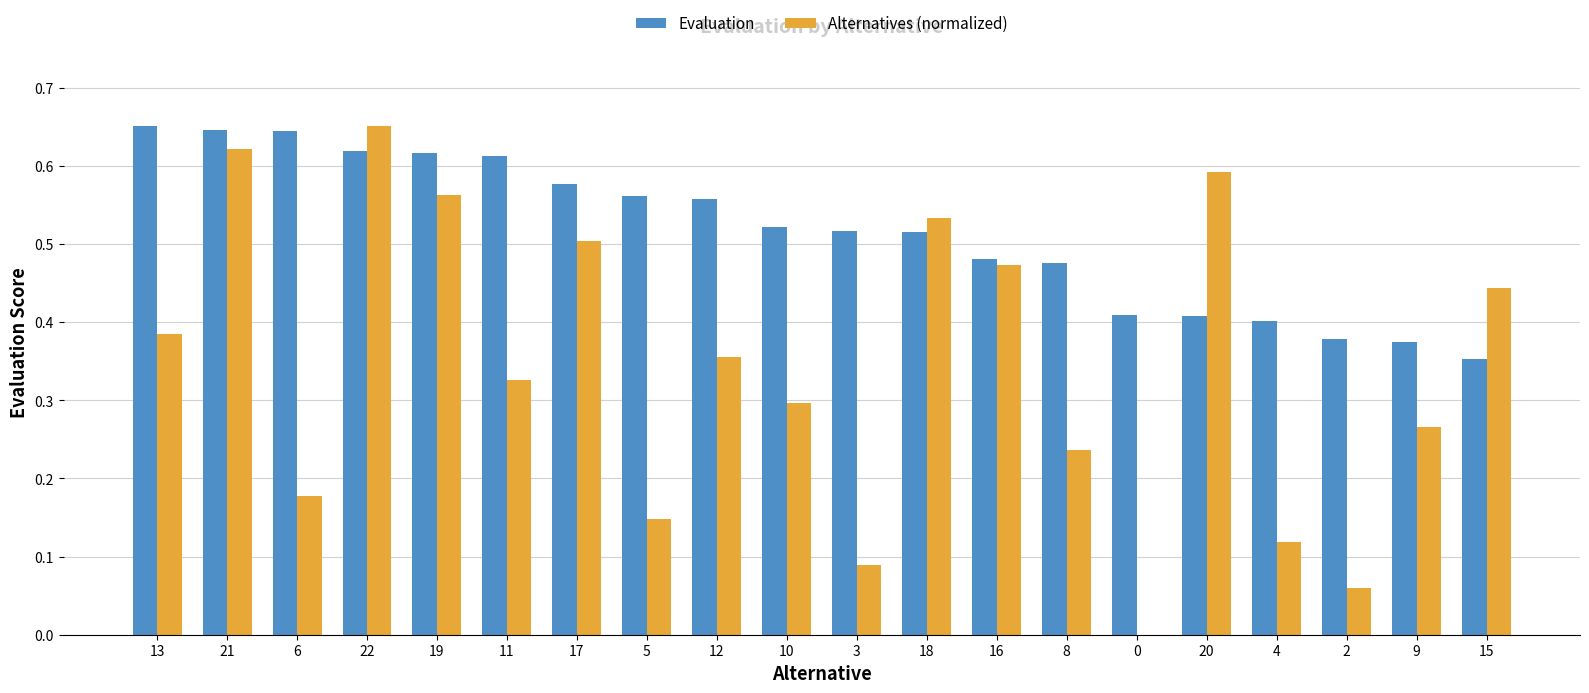

How many data points in Alternatives (normalized) are above 0?

19